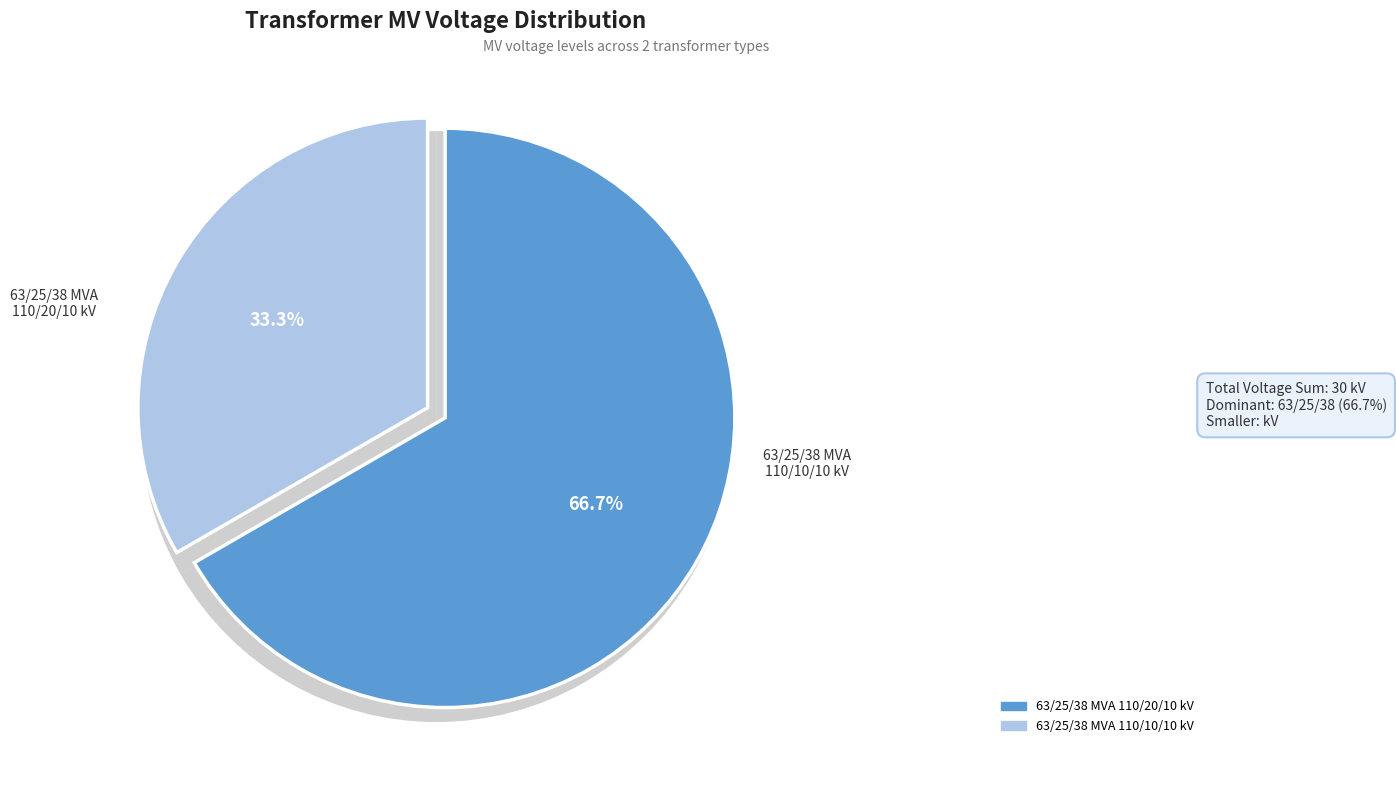

Is 63/25/38 MVA 110/20/10 kV the majority of the pie?

Yes